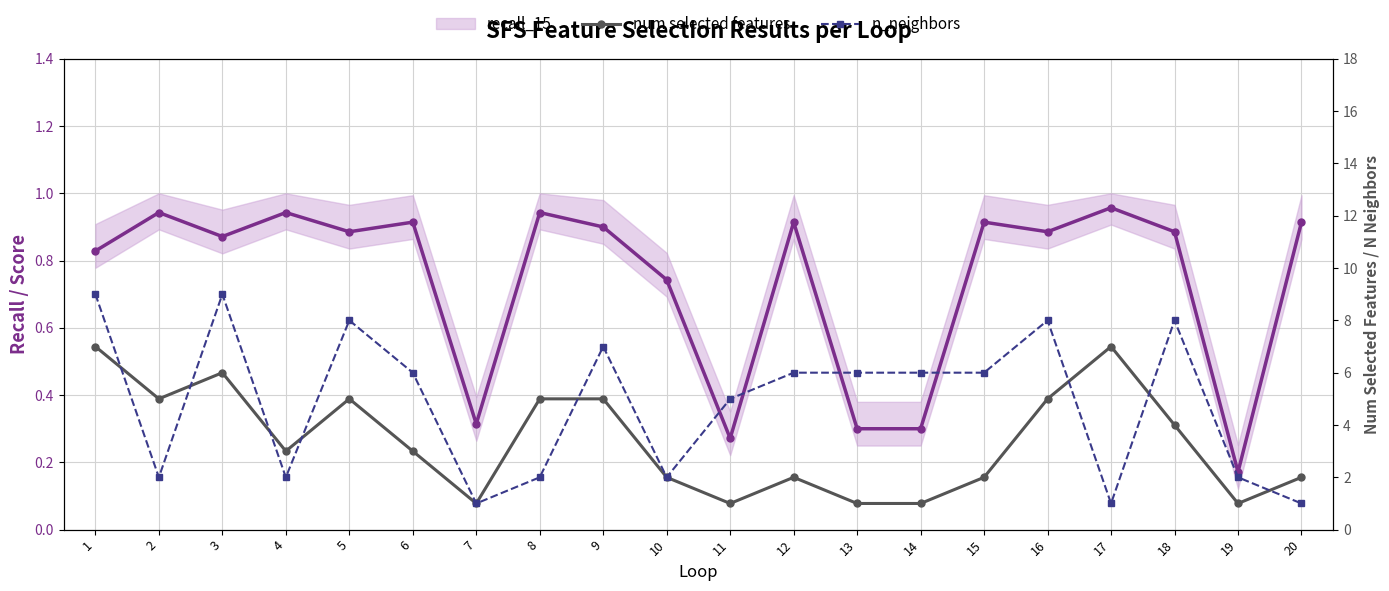

Reading left to right, transcribe all the data shown in this chart.

recall_15: 0.8	0.9	0.9	0.9	0.9	0.9	0.3	0.9	0.9	0.7	0.3	0.9	0.3	0.3	0.9	0.9	1.0	0.9	0.2	0.9
num selected features: 7.0	5.0	6.0	3.0	5.0	3.0	1.0	5.0	5.0	2.0	1.0	2.0	1.0	1.0	2.0	5.0	7.0	4.0	1.0	2.0
n_neighbors: 9.0	2.0	9.0	2.0	8.0	6.0	1.0	2.0	7.0	2.0	5.0	6.0	6.0	6.0	6.0	8.0	1.0	8.0	2.0	1.0